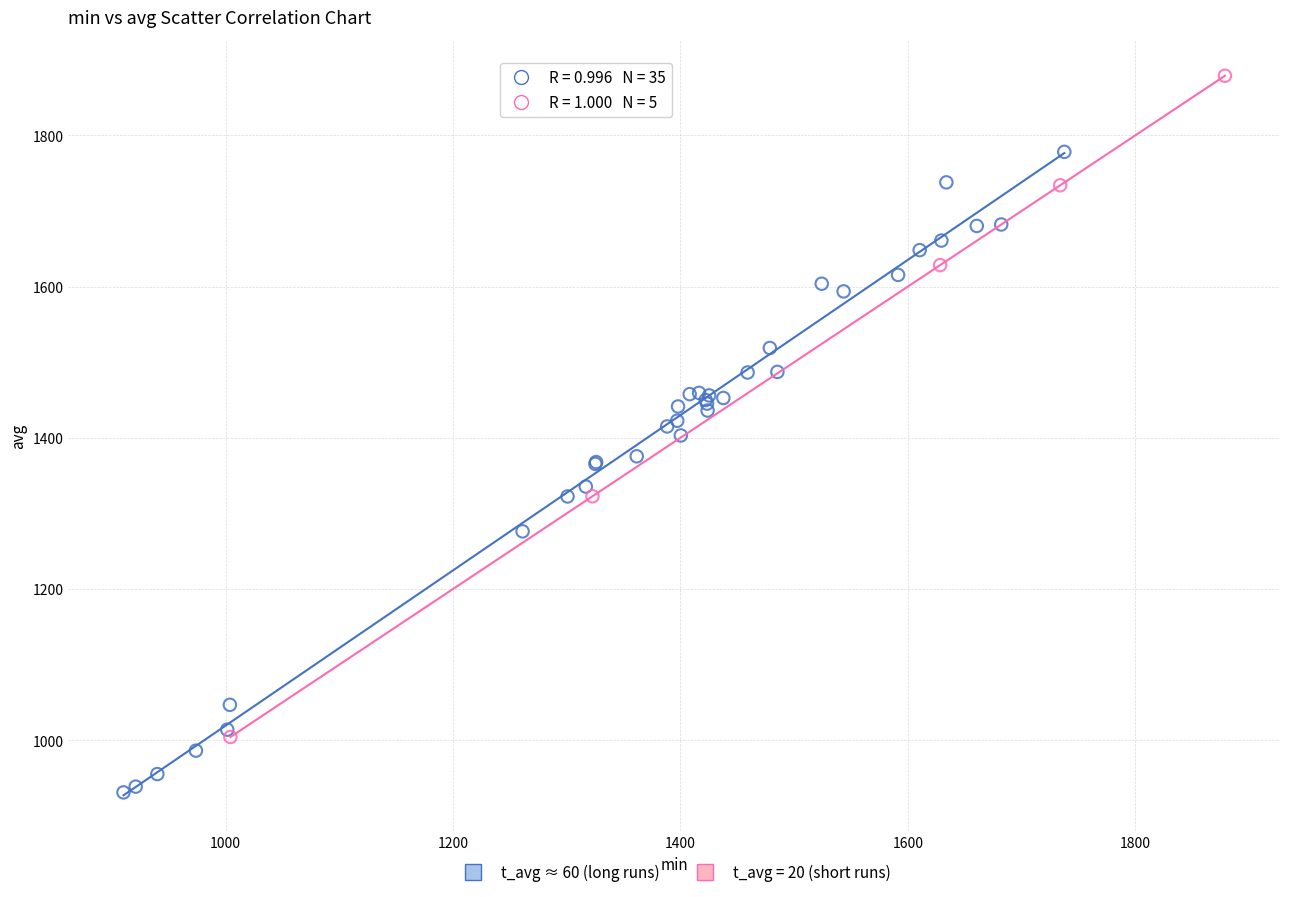

Which series contains the highest Y value?

t_avg = 20 (short runs)